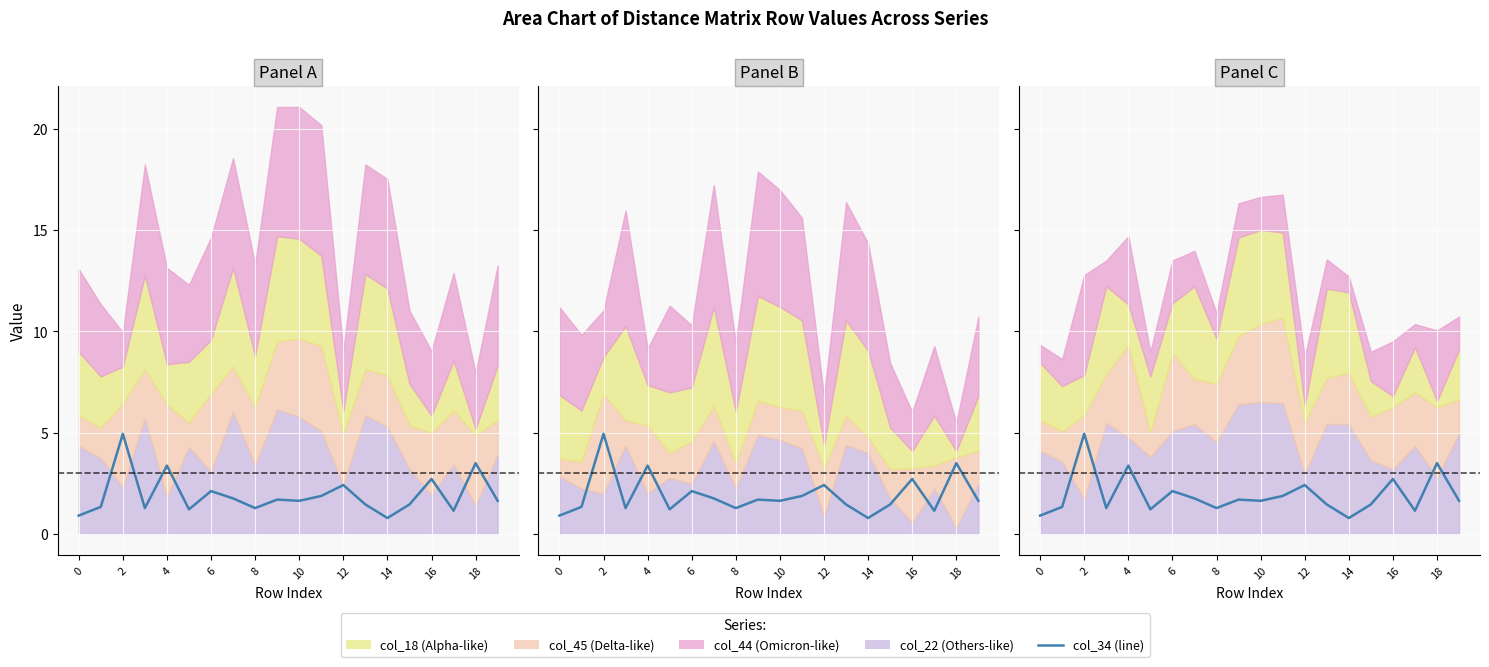

Reading left to right, extract all data points from this chart.

0.9	1.3	4.9	1.3	3.4	1.2	2.1	1.8	1.3	1.7	1.6	1.9	2.4	1.4	0.8	1.4	2.7	1.1	3.5	1.6